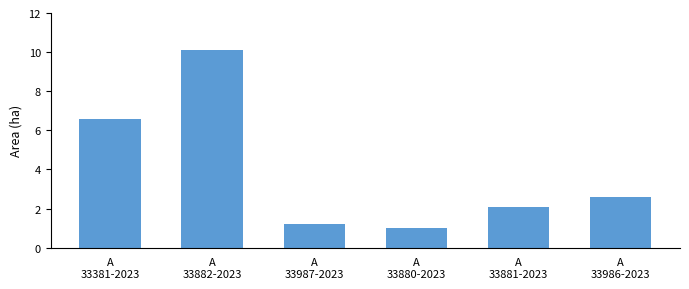

What is the change in value from A
33381-2023 to A
33987-2023?

-5.4